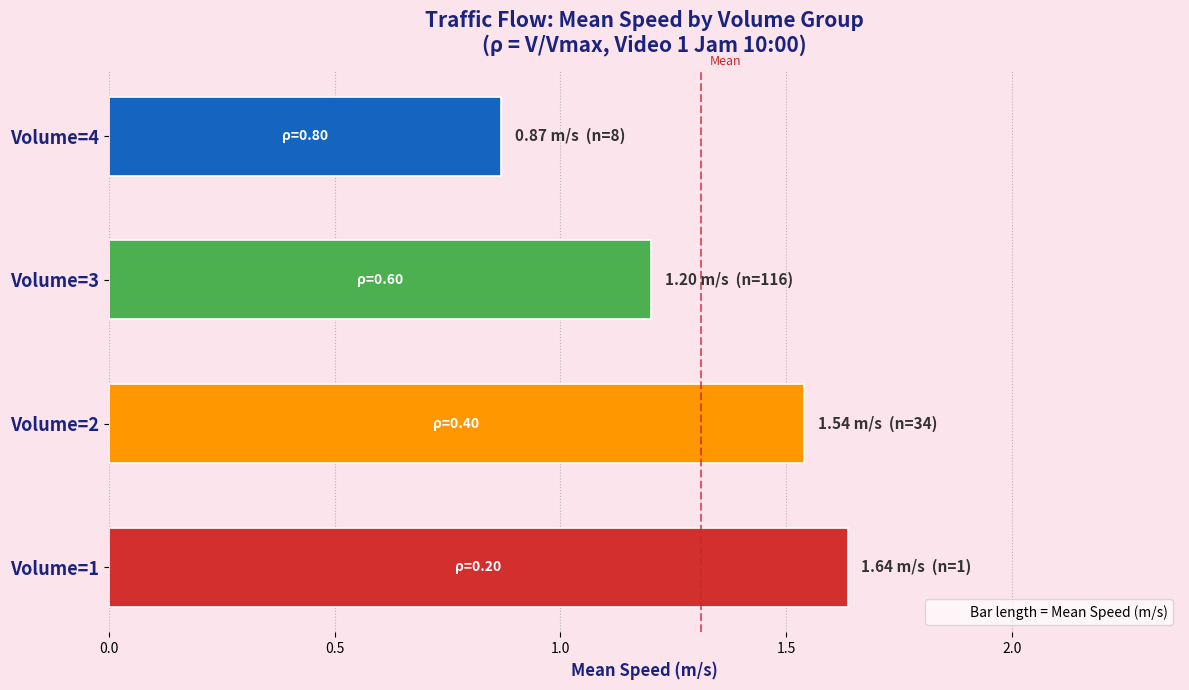

List the labels in order of value, largest first.

Volume=1, Volume=2, Volume=3, Volume=4